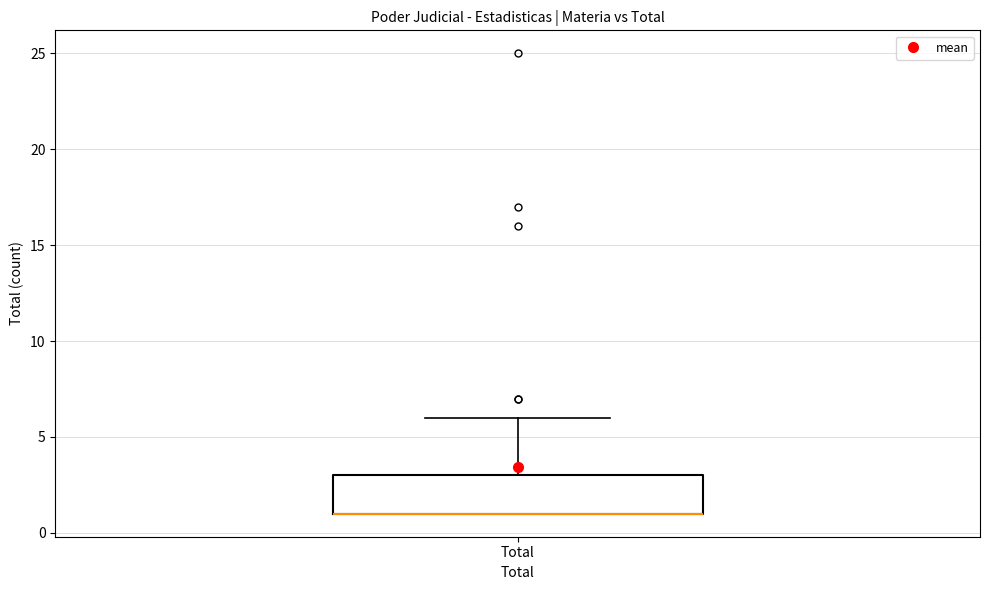

Read this box plot against the y-axis: the position of the median line, the range covered by the box, and the ends of both whiskers. The values are not printed on the chart, so give them approximately, as read against the axis.

median 1 (drawn on the box's lower edge), box 1 to 3, whiskers 1 to 6